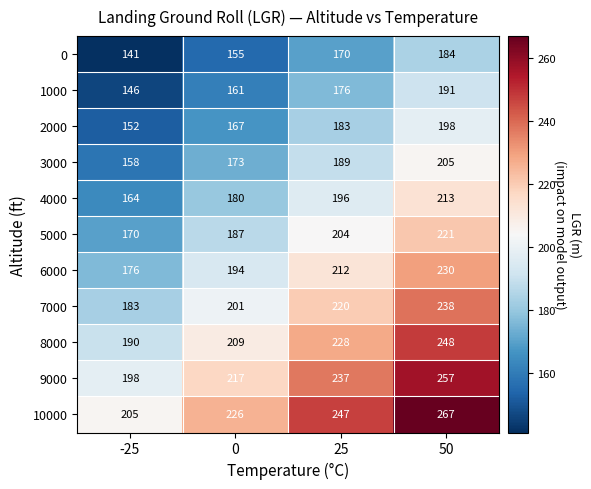

How many 5000 values are between 187 and 221?

3